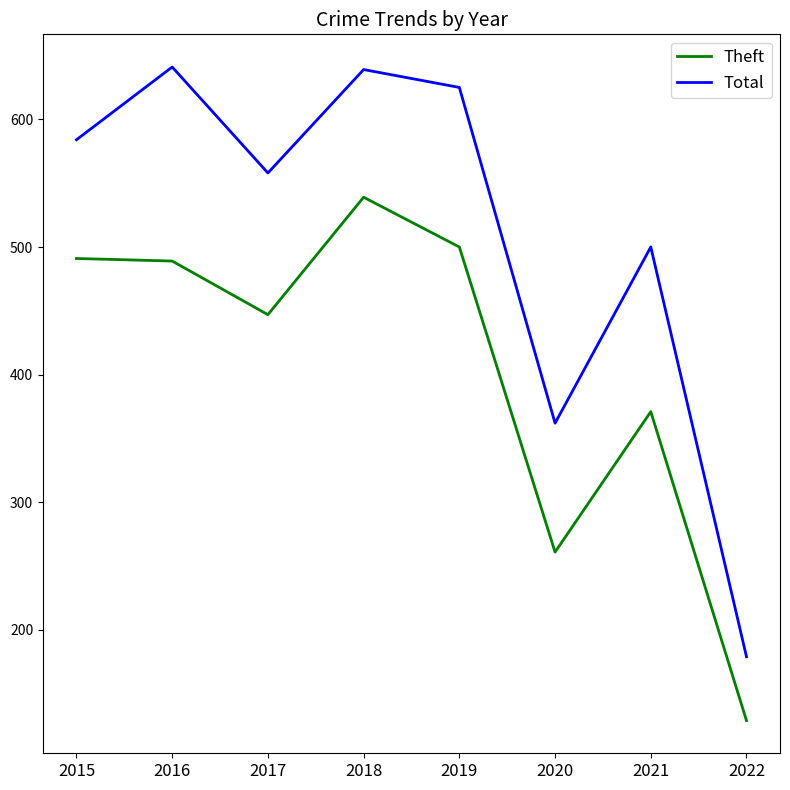

What is the difference between the highest and lowest values at 2019?

125